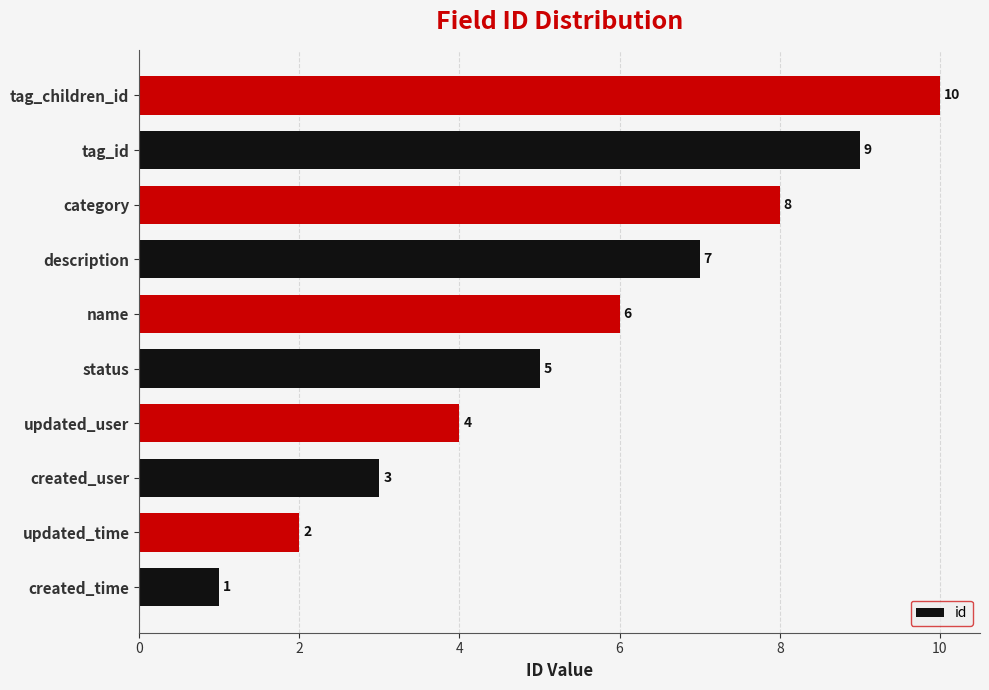

How many values are between 3 and 8?

6